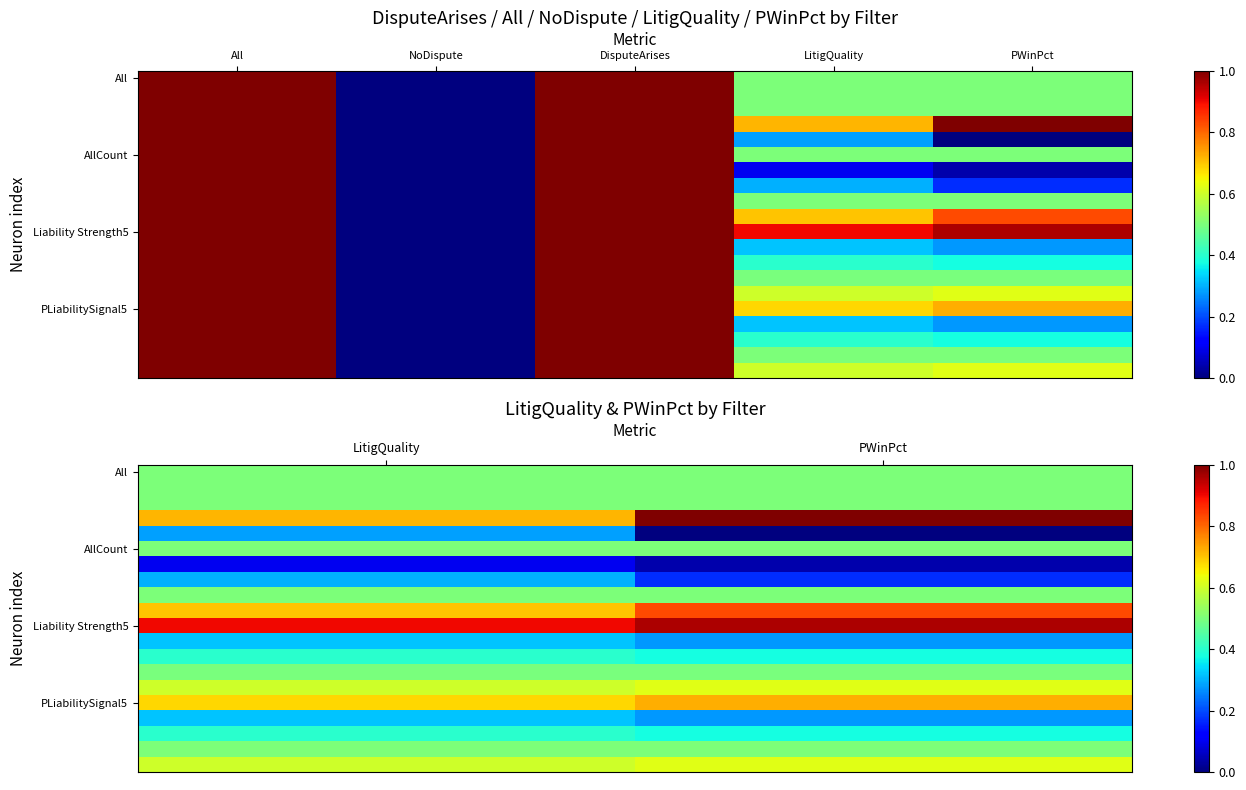

At which category is the sum across all series the highest?

LitigQuality